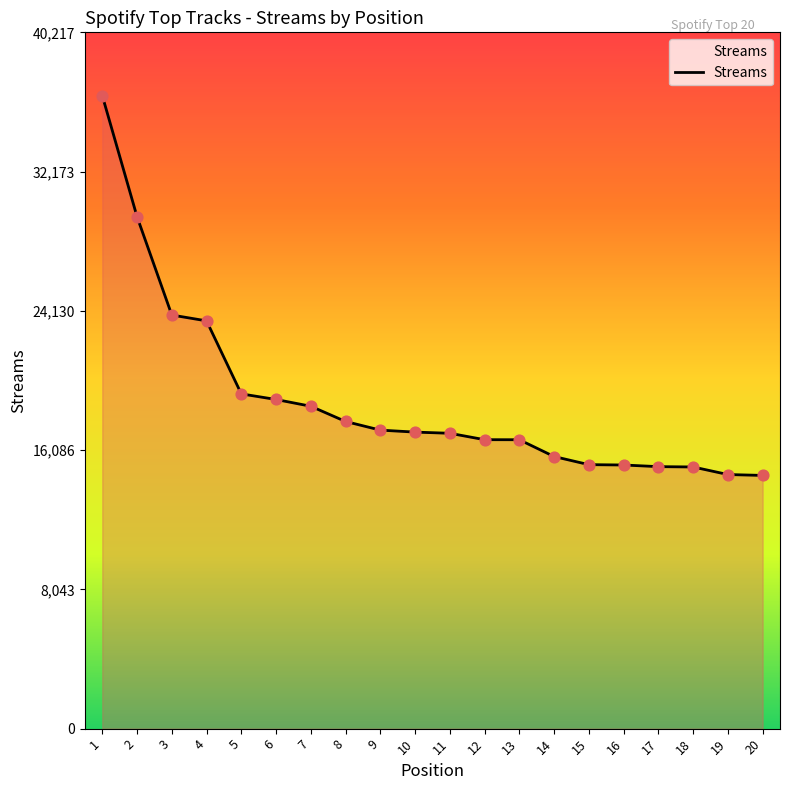

What is the ratio of the value at 14 to the value at 5?

0.8